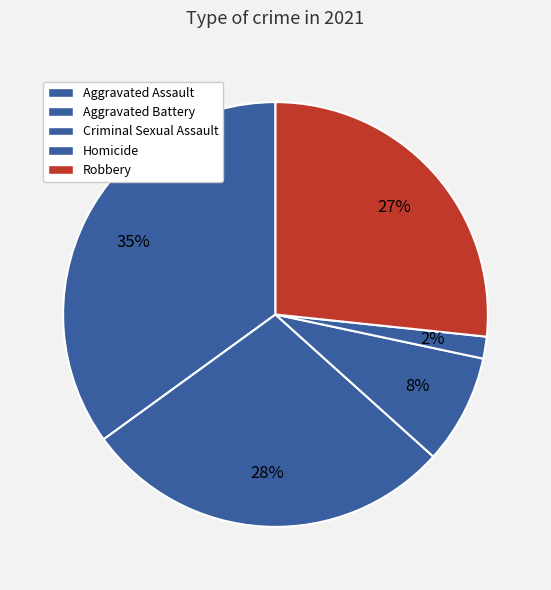

What percentage is NOT represented by Robbery?

73.3%